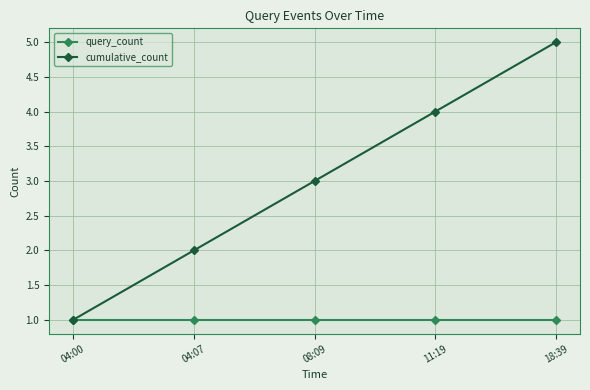

The value of query_count at 04:00 is 0. True or false?

False